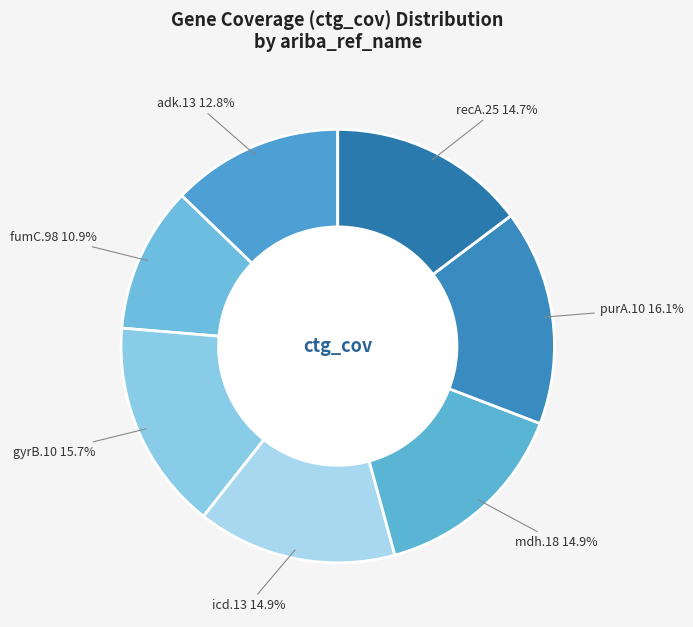

To the nearest percent, what is the combined percentage of gyrB.10 and adk.13?

28%